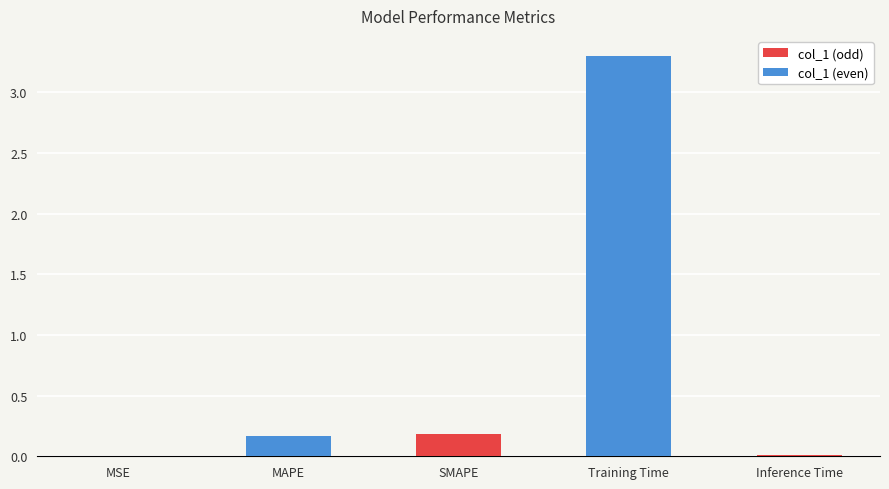

What is the change in value from MAPE to Training Time?

+3.1